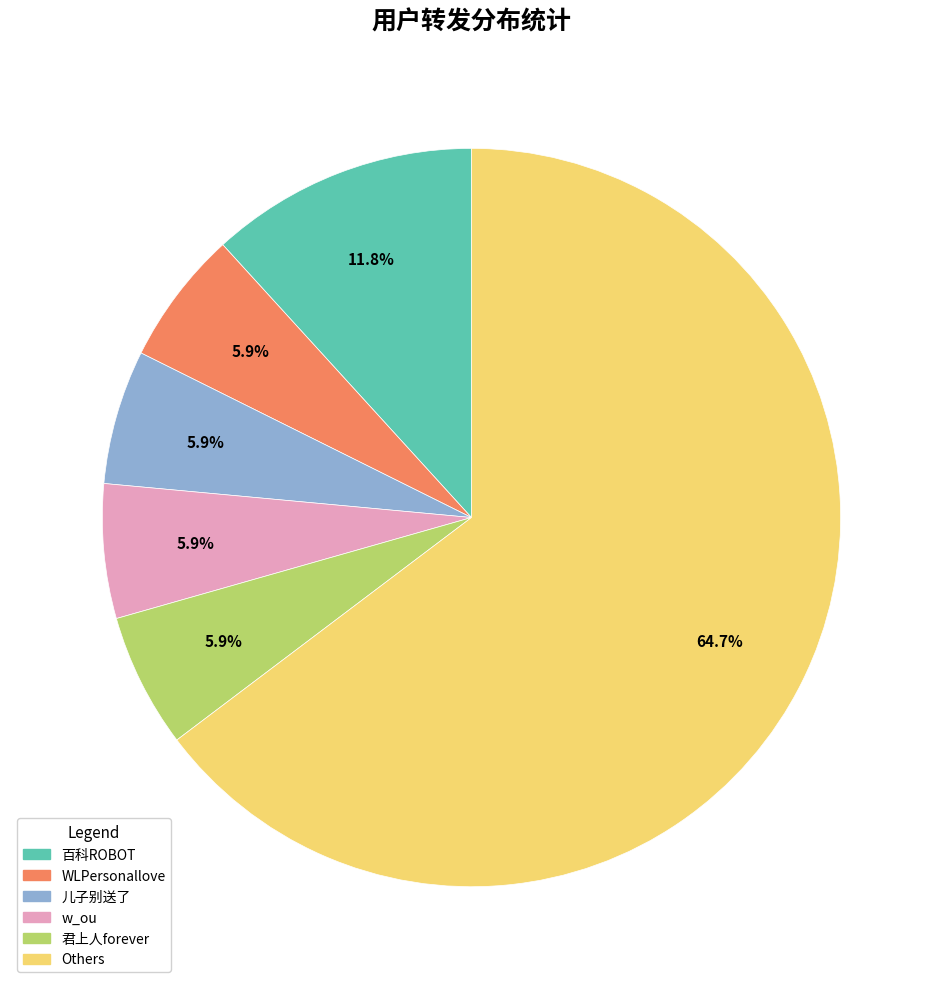

Which has a higher value, WLPersonallove or Others?

Others